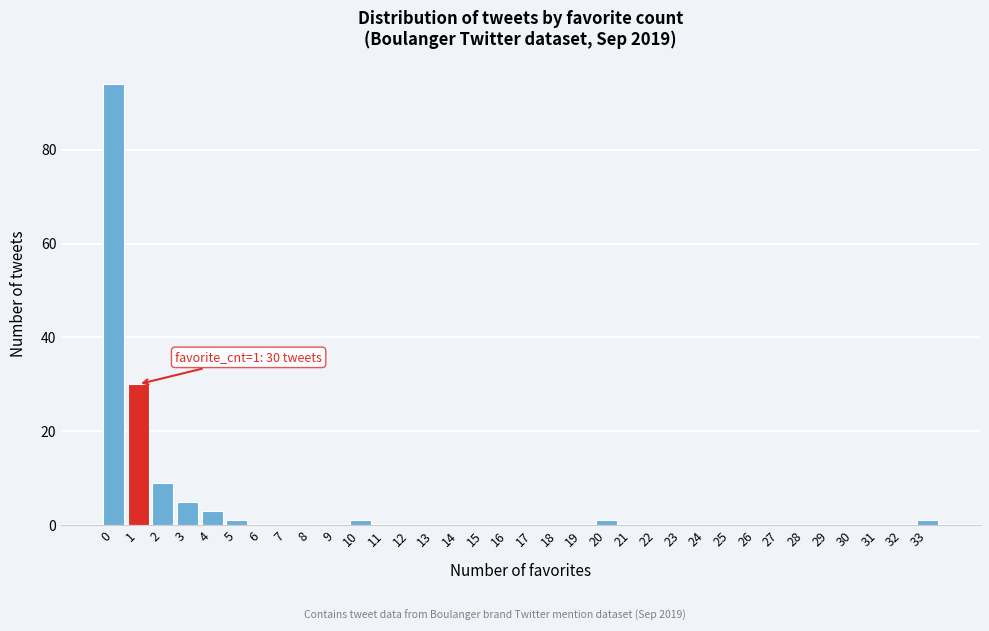

What is the maximum value shown in the chart?

94